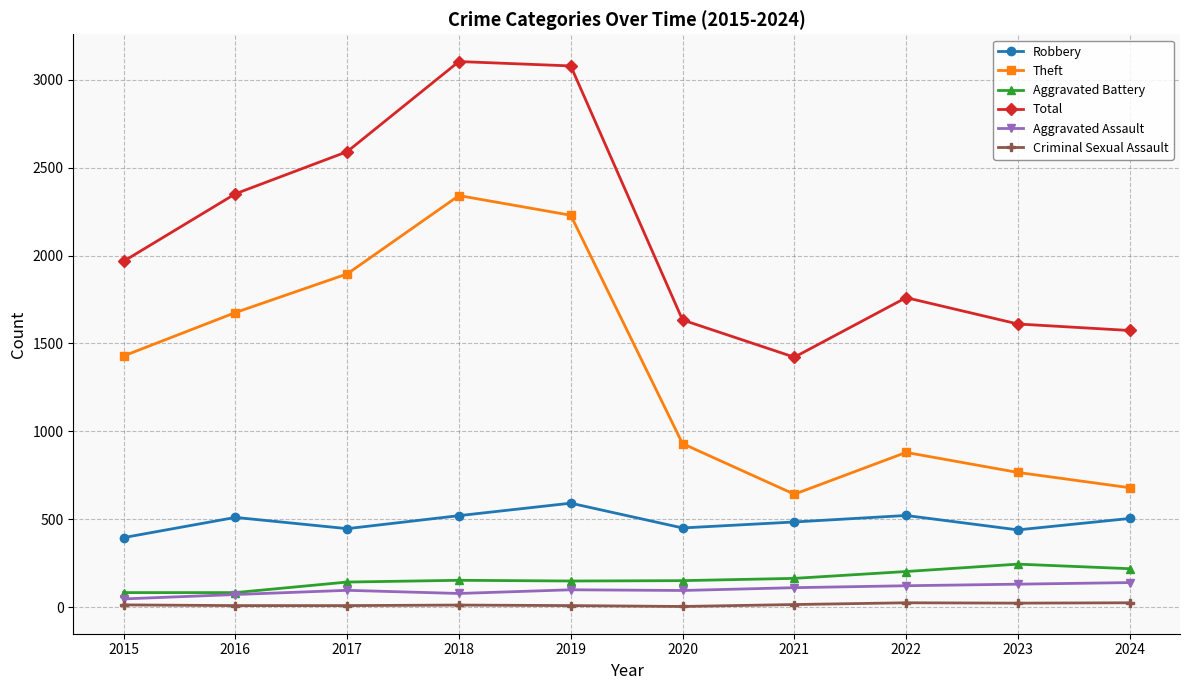

At how many categories does at least one series exceed 2866?

2